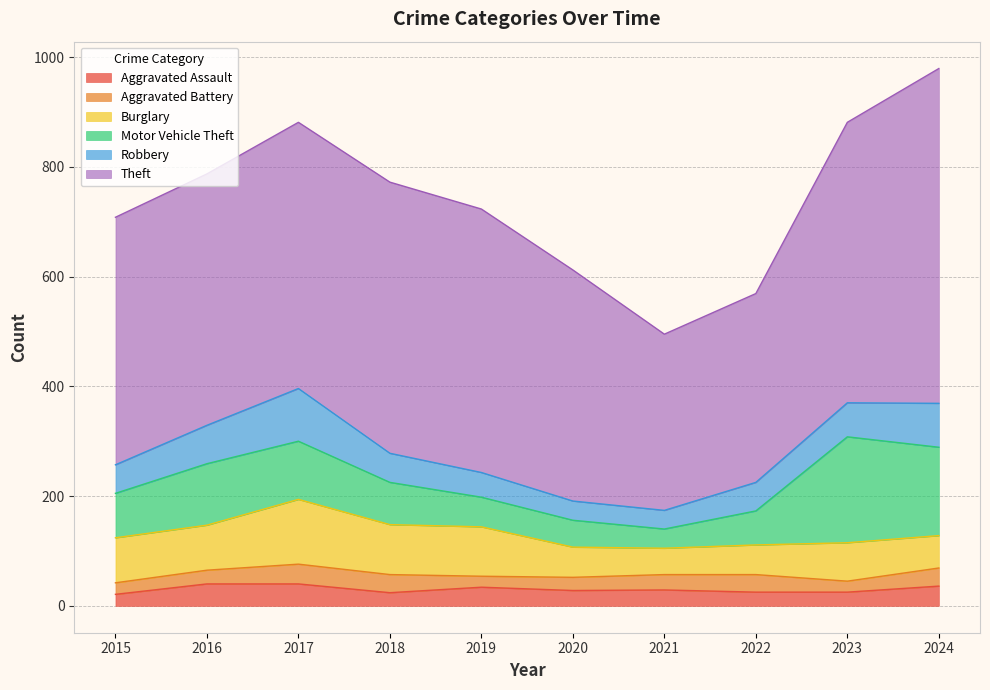

What is the difference between the maximum and second lowest values in the Robbery series?

61